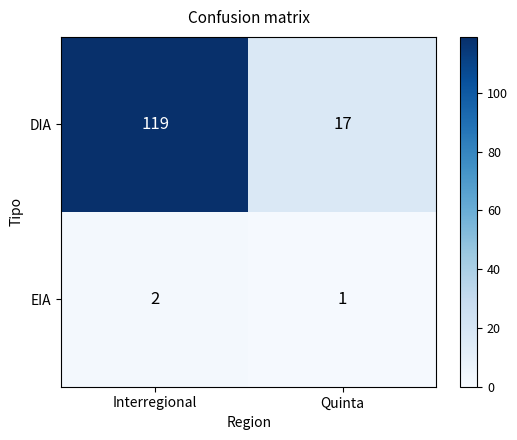

List the series in order of their peak value, highest first.

DIA, EIA